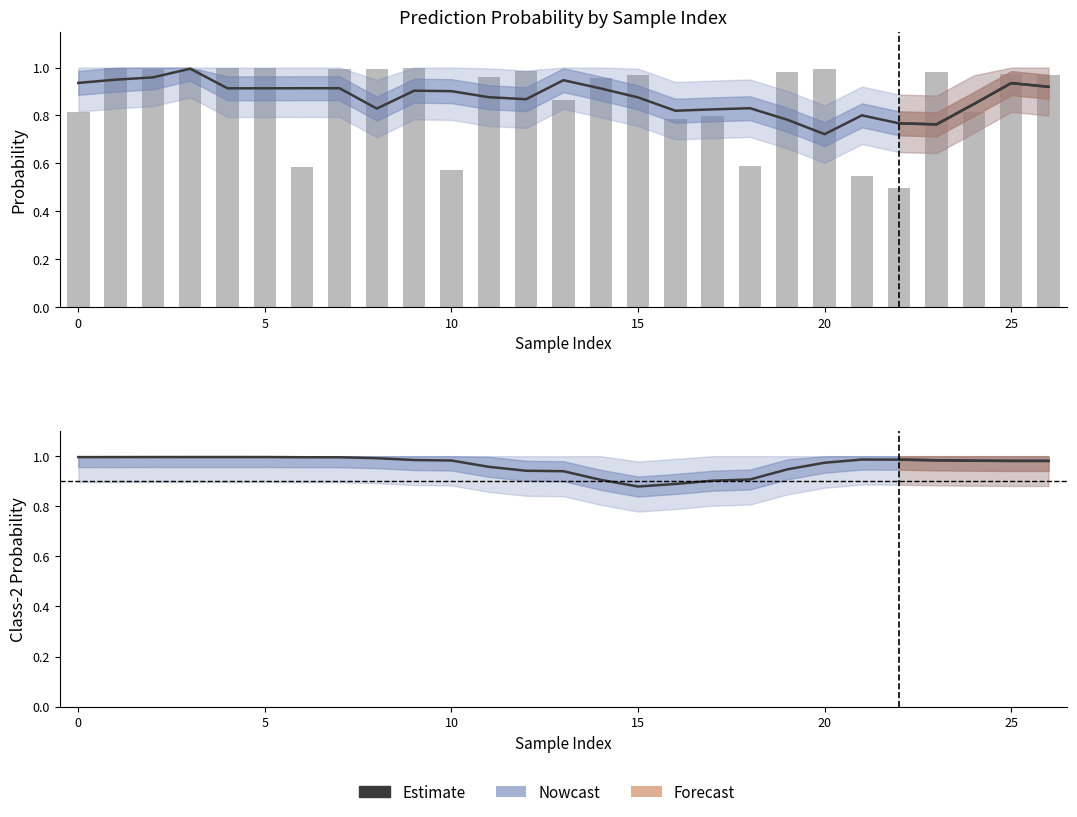

The value at 2 is 0.3. True or false?

False